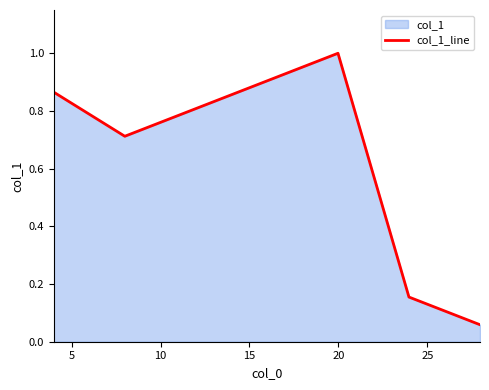

How many points are higher than both their immediate neighbors (excluding endpoints)?

1